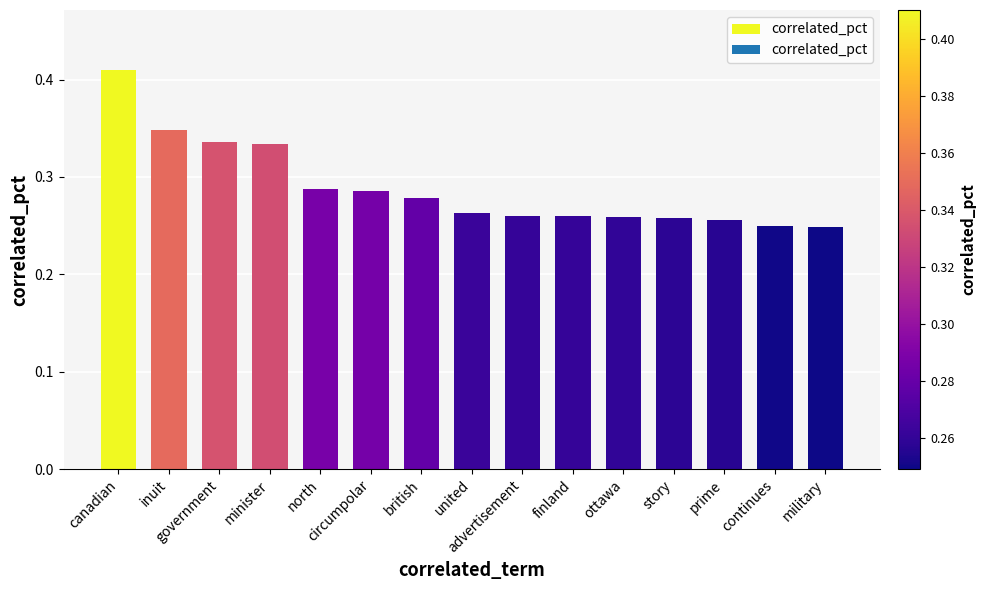

What is the sum of all values?

4.3